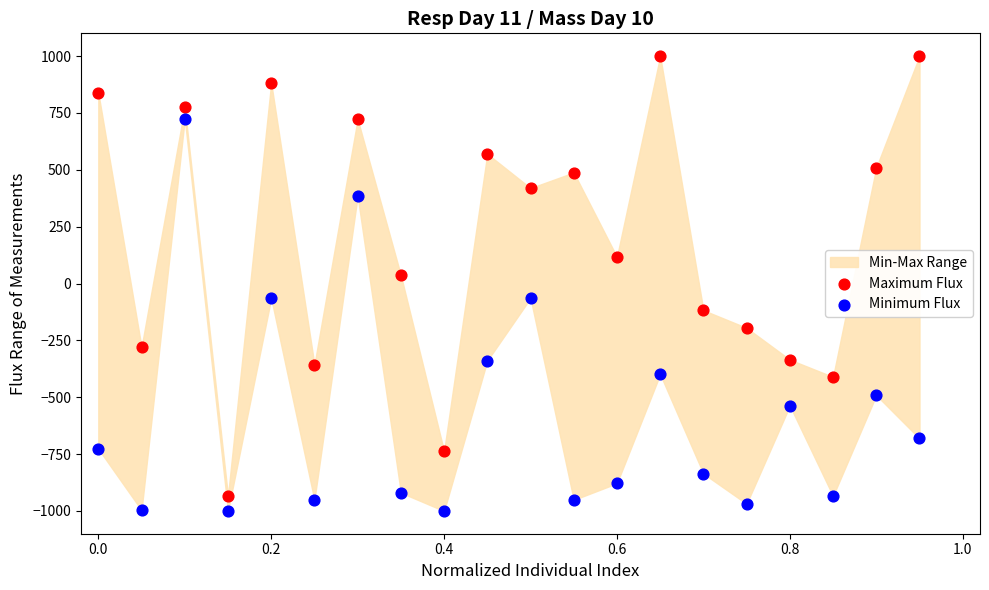

Which series contains the highest Y value?

Maximum Flux